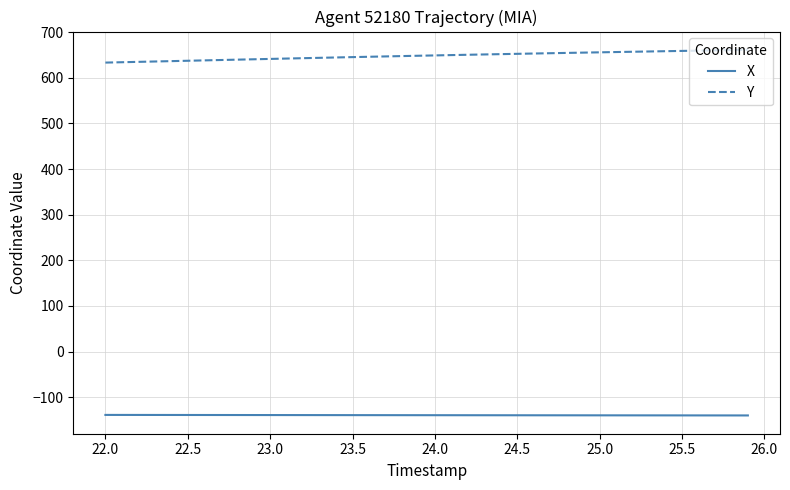

Rank the series by their maximum value, from highest to lowest.

Y, X